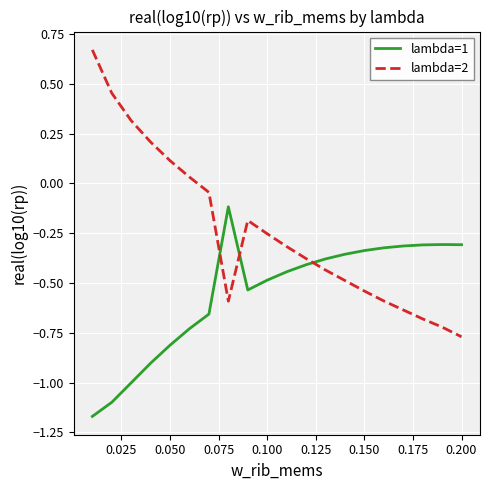

True or false: lambda=2 has more than 1 points higher than both neighbors.

False